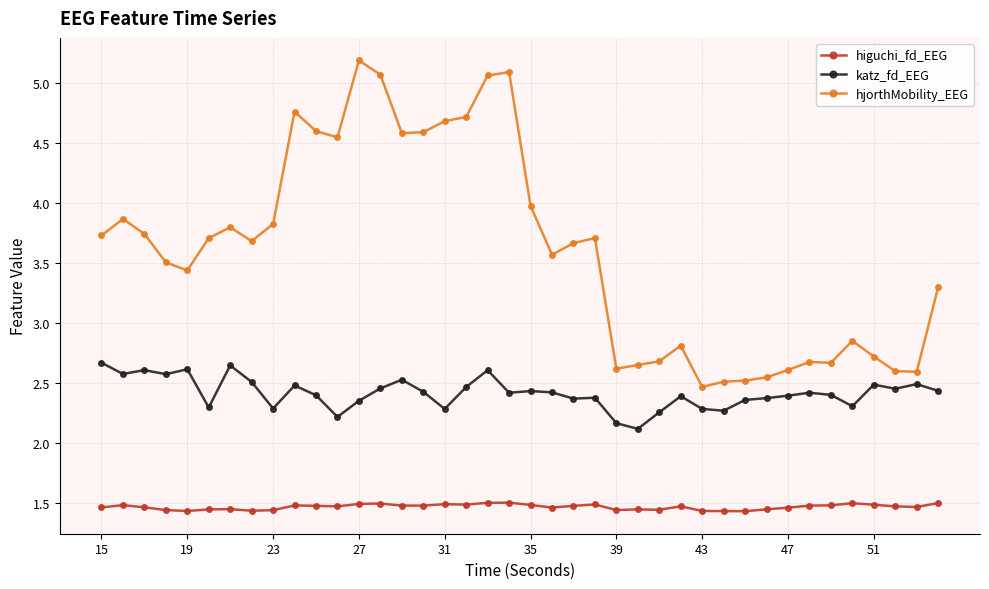

Does the chart have visible grid lines?

Yes